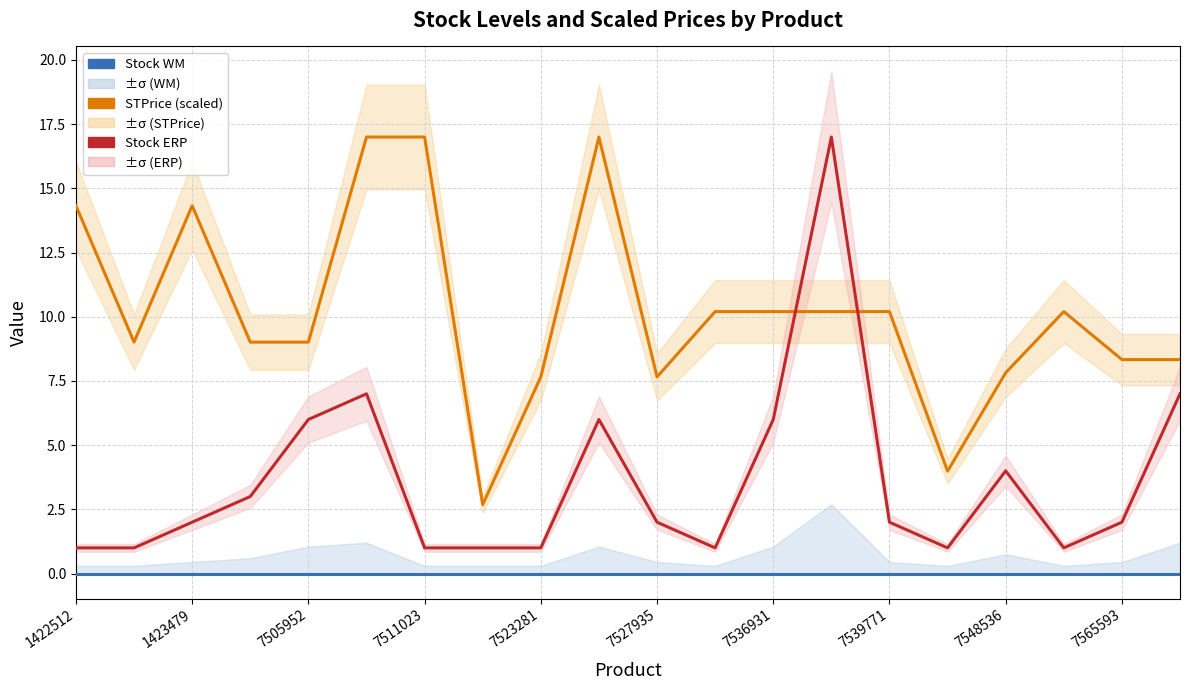

Does the chart have visible grid lines?

Yes